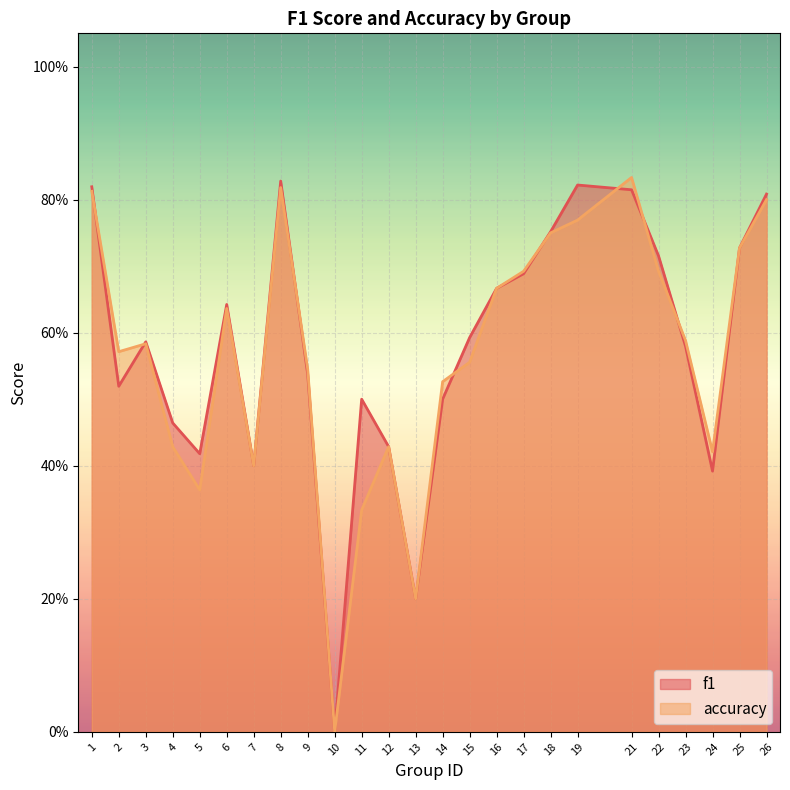

What is the value of the f1 point at the 25th from the left?

0.8